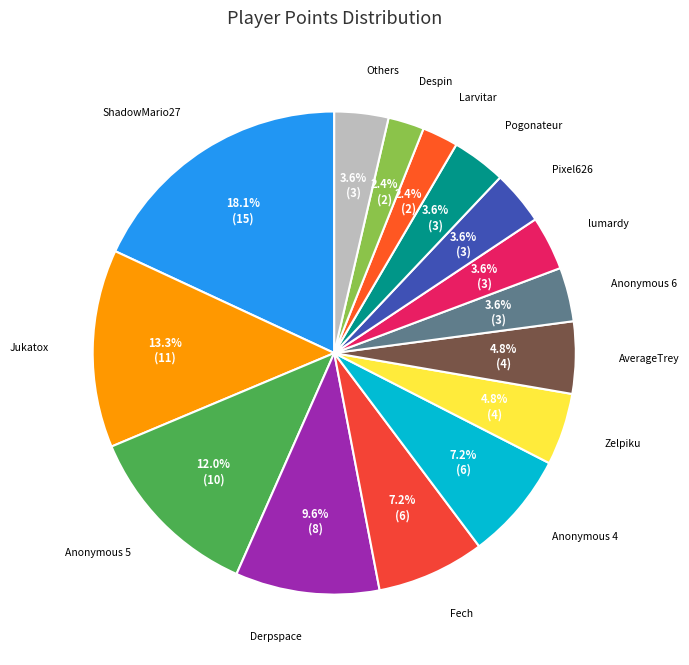

What is the largest slice in the pie chart?

ShadowMario27